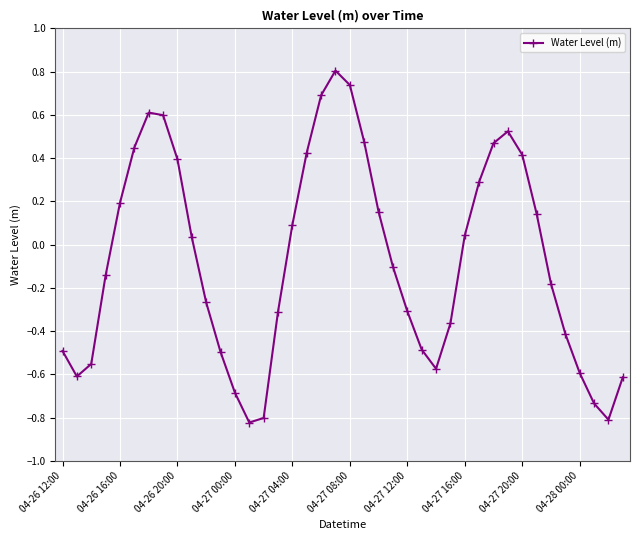

How many interior local peaks (higher than both neighbors) does the data have?

3